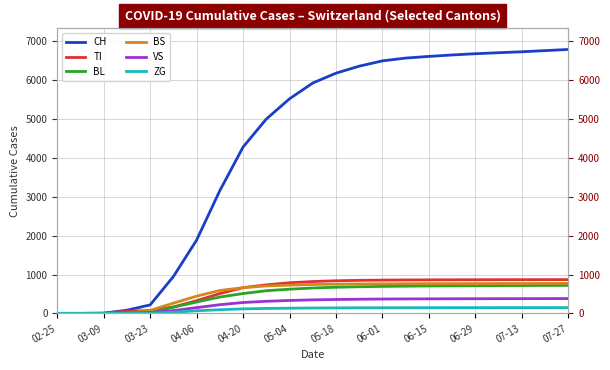

At which label does TI first exceed 819?

05-18